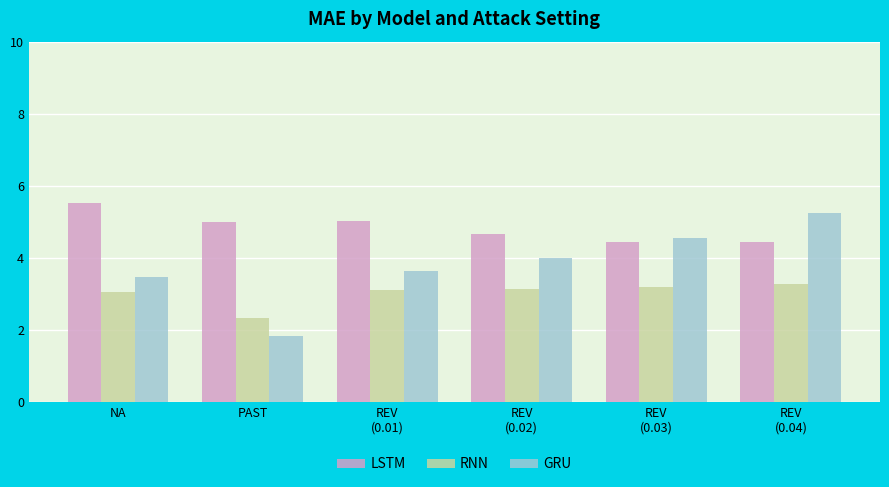

What is the lowest value of the RNN series?

2.3